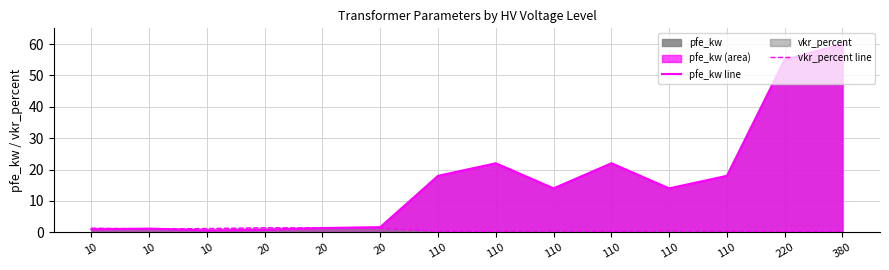

Which series changed the most between 110 and 110?

pfe_kw line